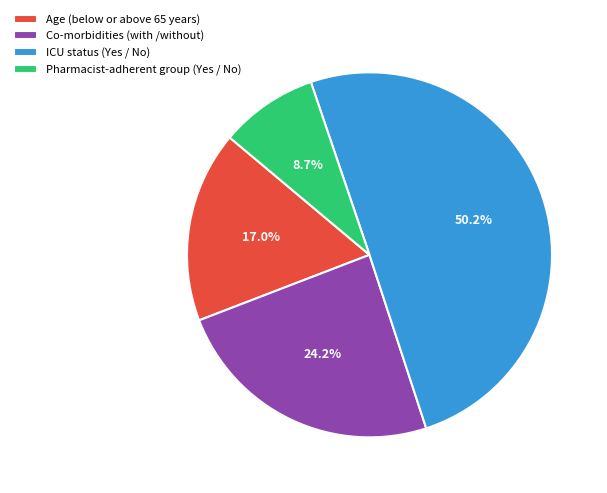

How many slices are in this pie chart?

4